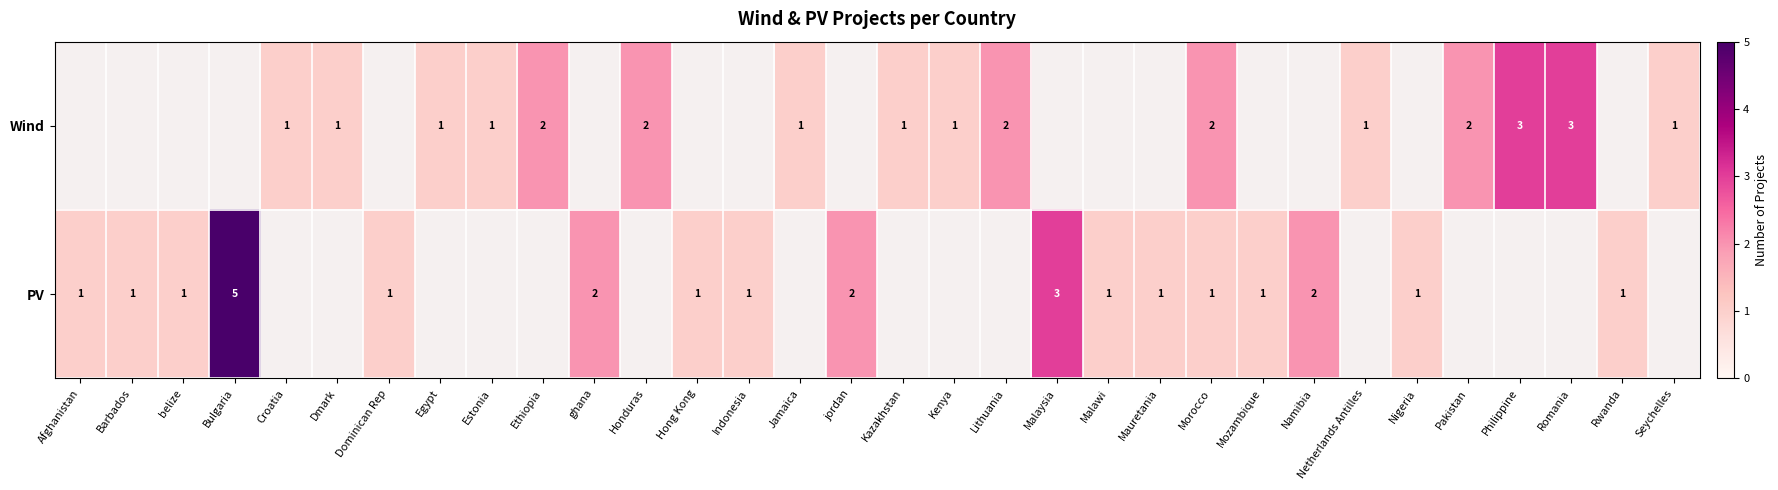

How many distinct data groups are displayed?

2